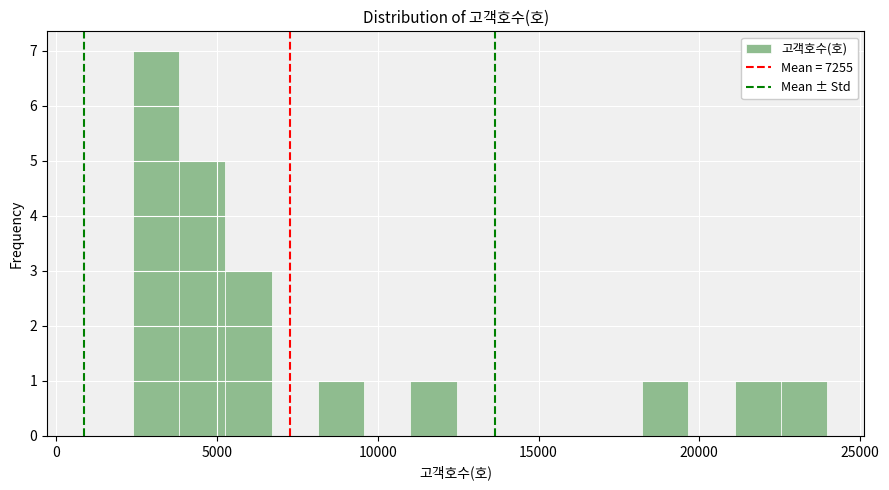

Around what value on the x-axis is the tallest bar? Give the approximate position of its centre, as read against the axis.

3000